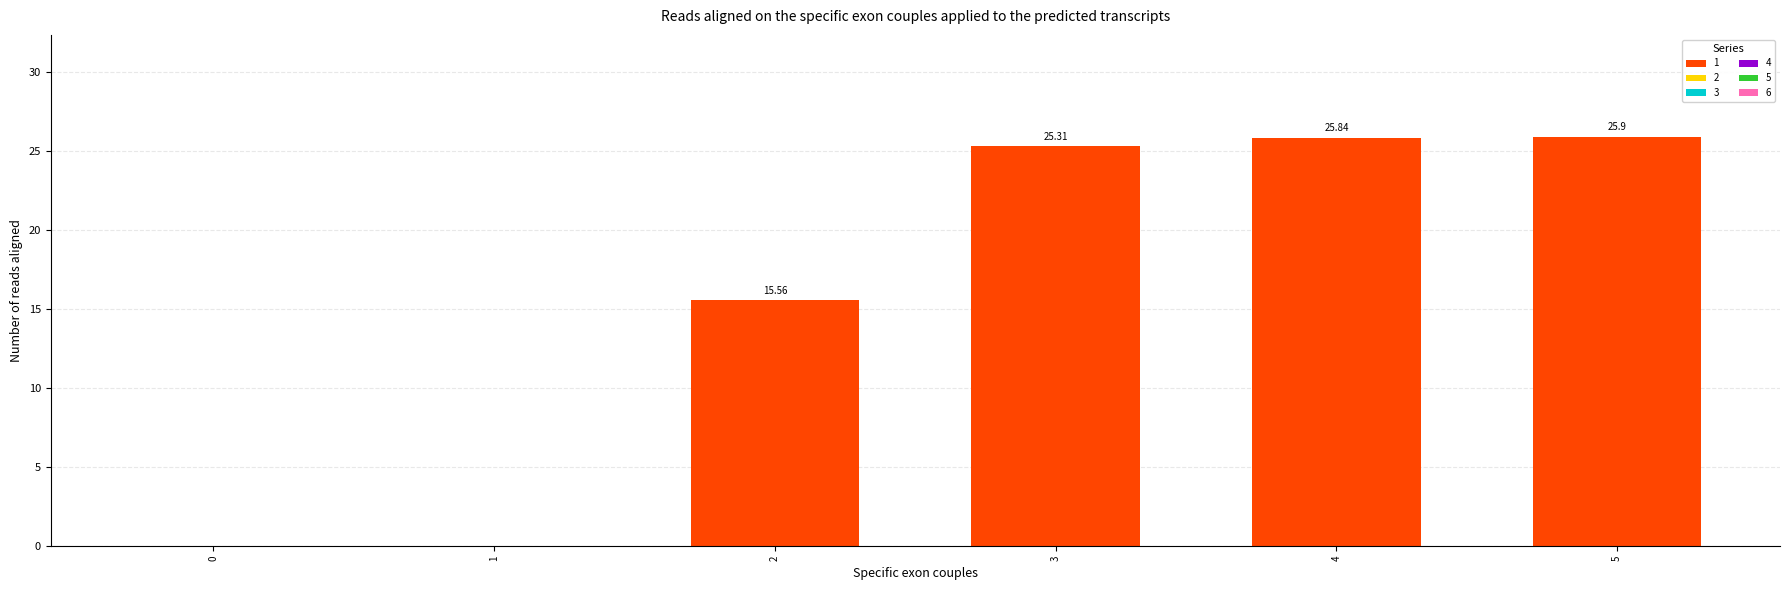

What is the sum of the values at 2 and 0?

15.6